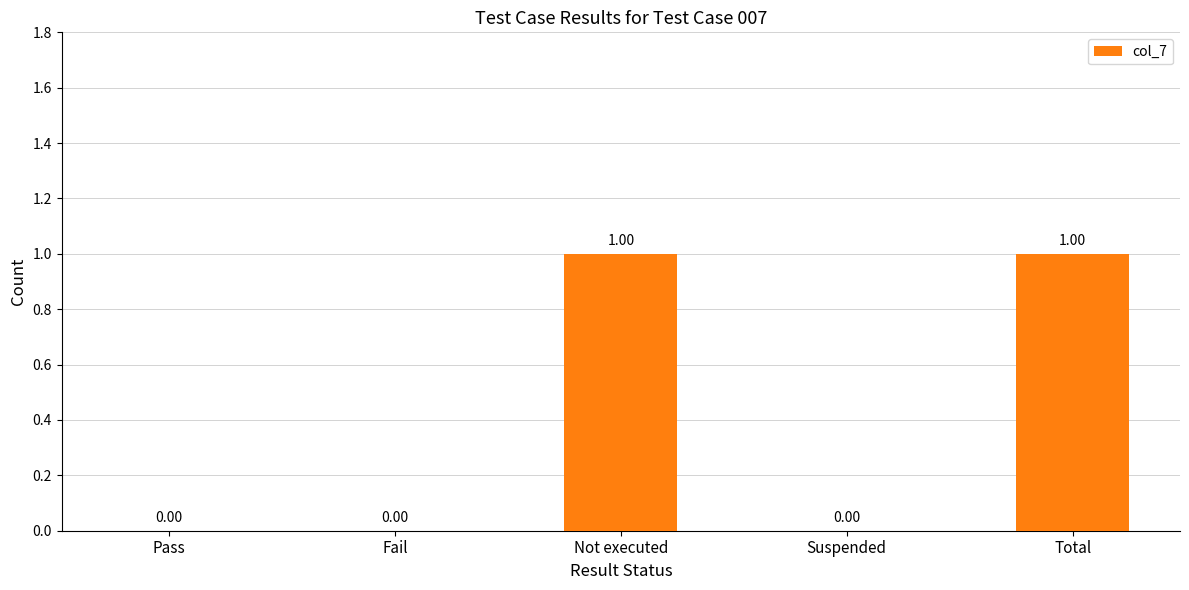

What is the ratio of the value at Total to the value at Not executed?

1.0